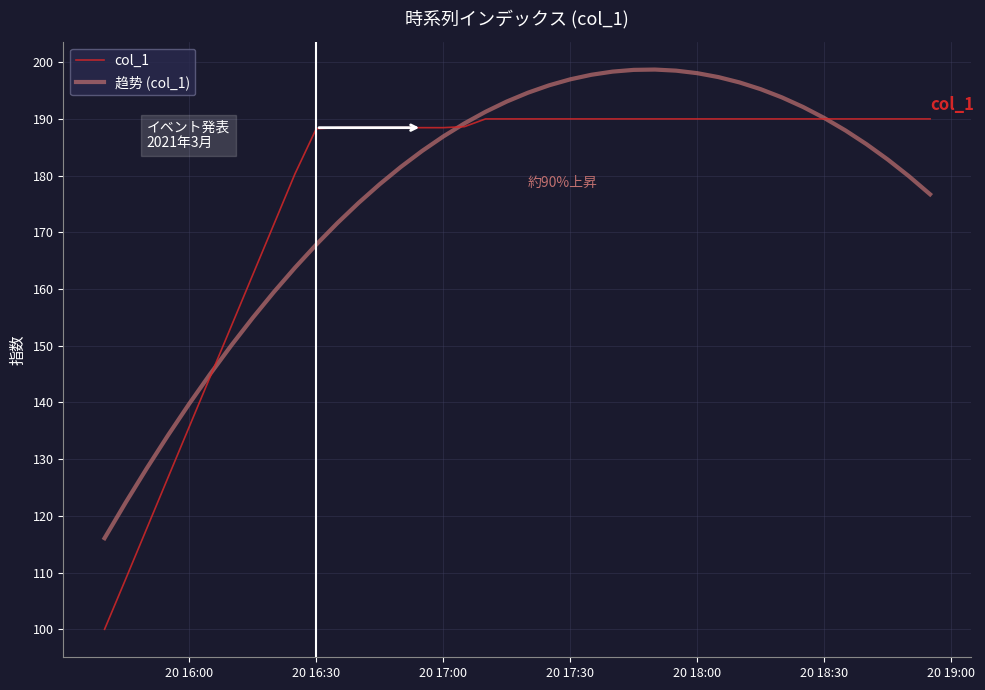

Rank the series by their maximum value, from lowest to highest.

col_1, 趋势 (col_1)